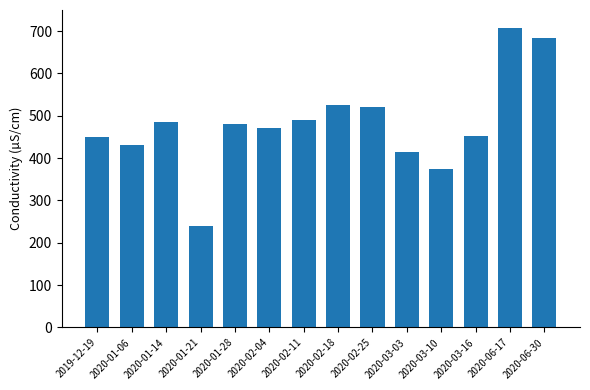

What is the difference between the maximum and minimum values?

467.9